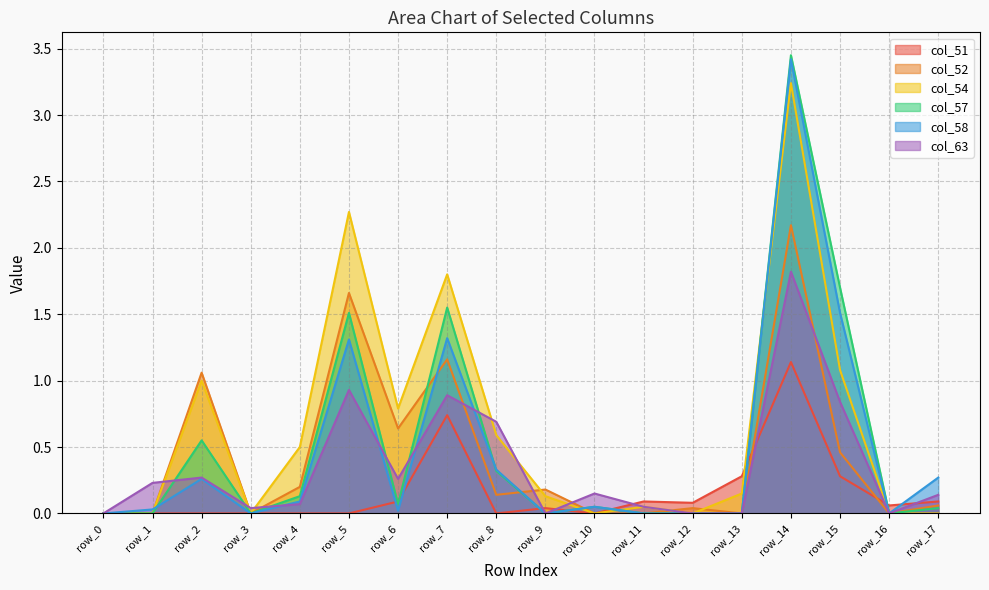

Which series ends up on top after the final intersection of col_54 and col_57?

col_57